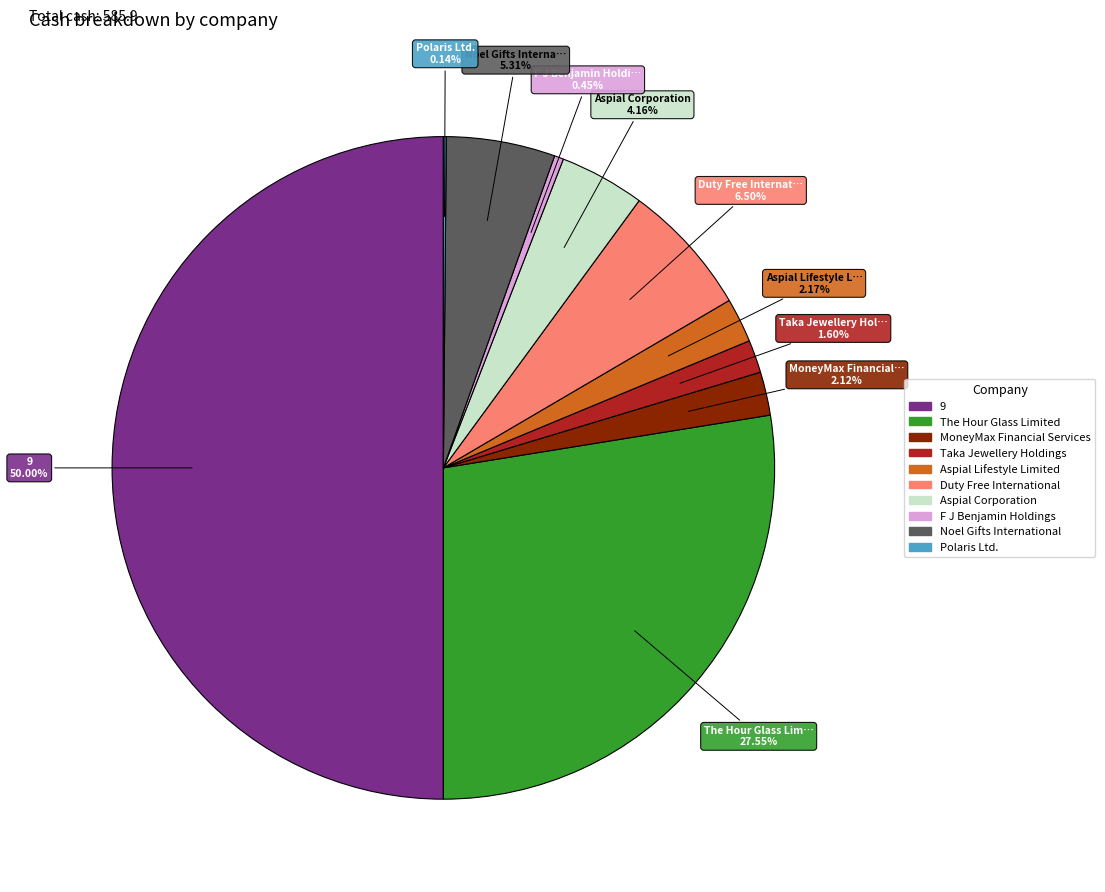

What is the largest slice in the pie chart?

9